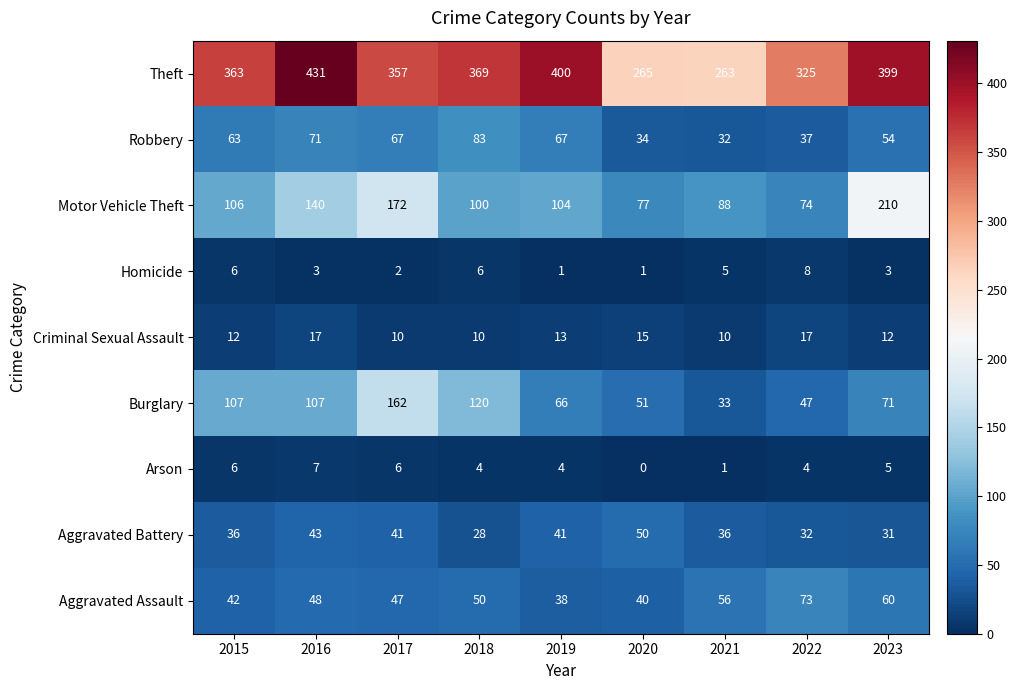

What is the sum of all Aggravated Assault values?

454